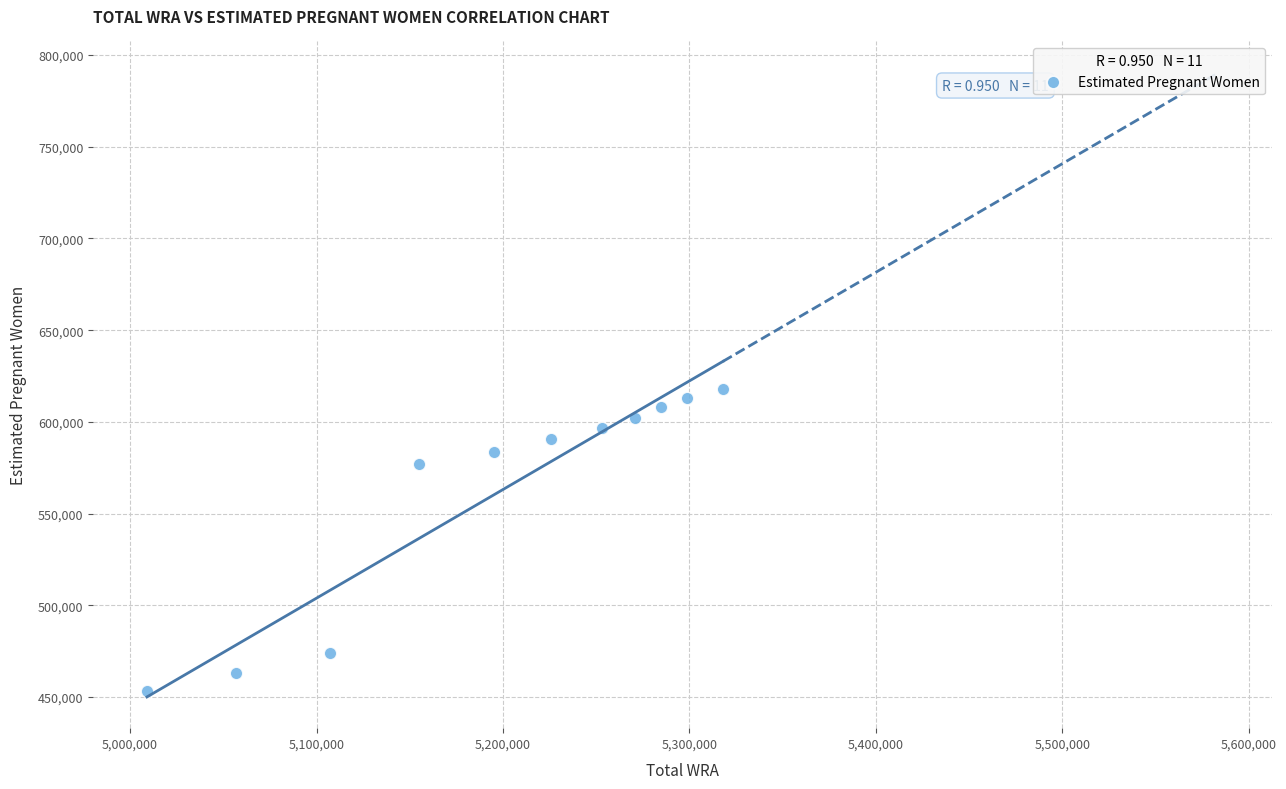

What is the range of Y values (max minus min)?

164957.4